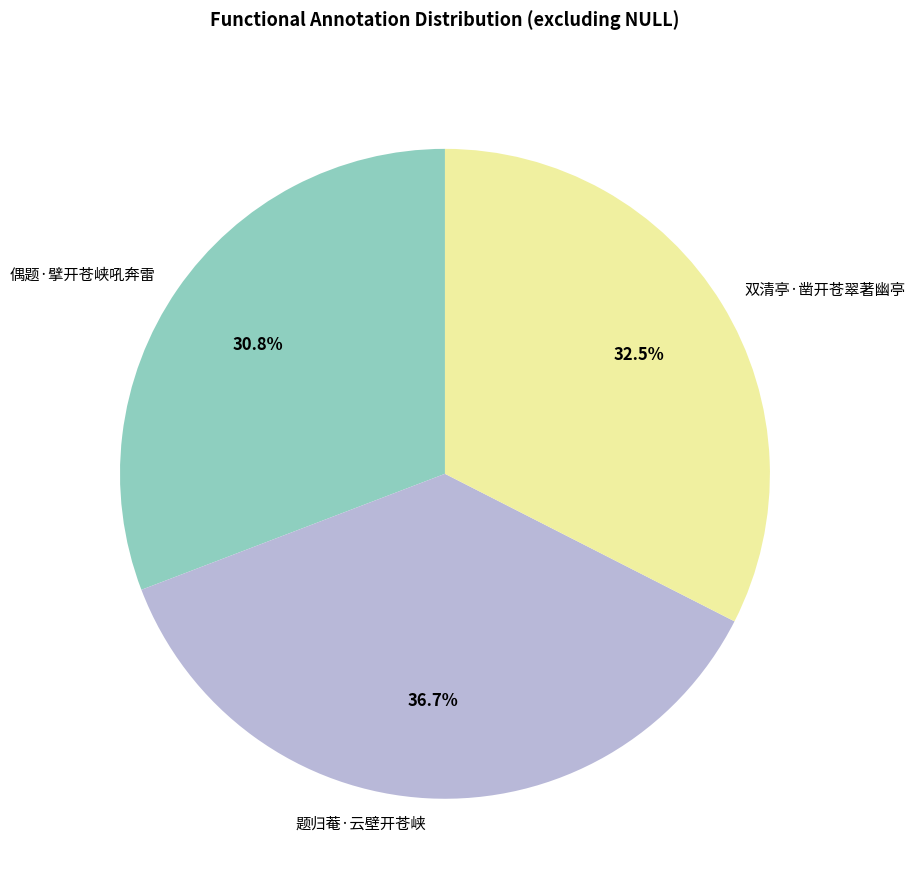

Does 偶题·擘开苍峡吼奔雷 account for over 50% of the chart?

No